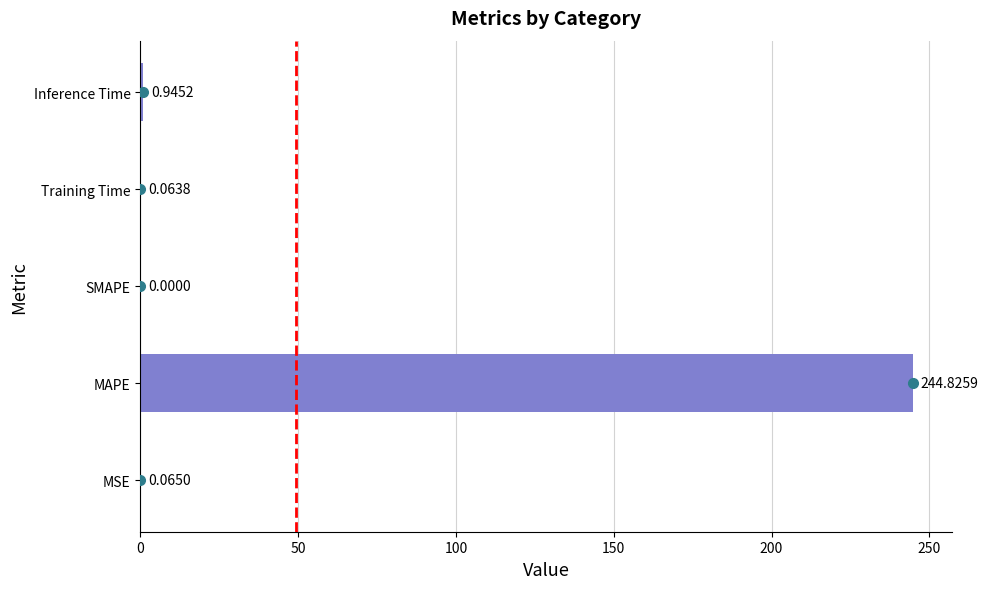

Which has a higher value, Training Time or MSE?

MSE